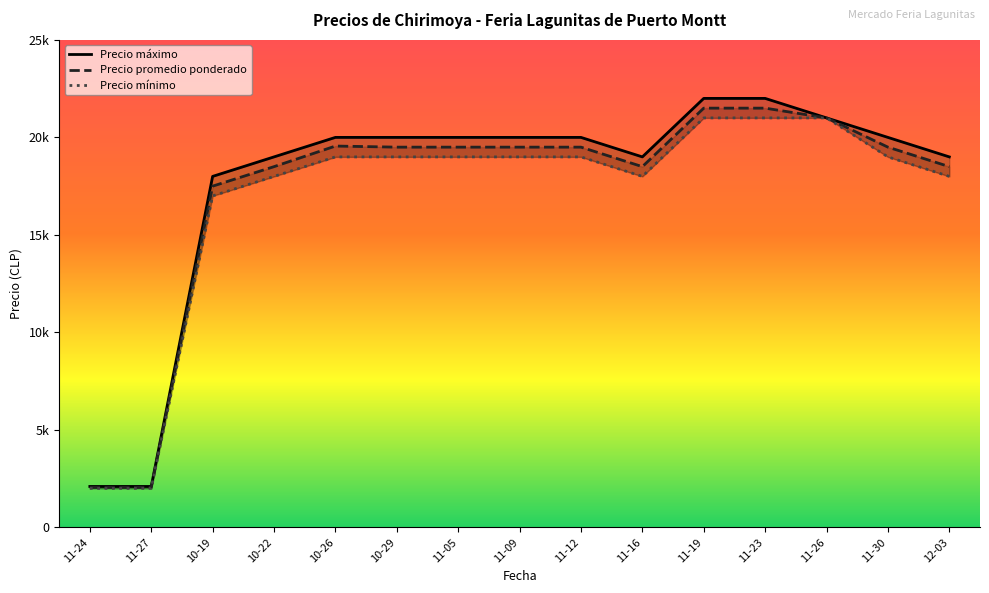

Rank the series by their average value, from highest to lowest.

Precio maximo, Precio promedio ponderado, Precio minimo